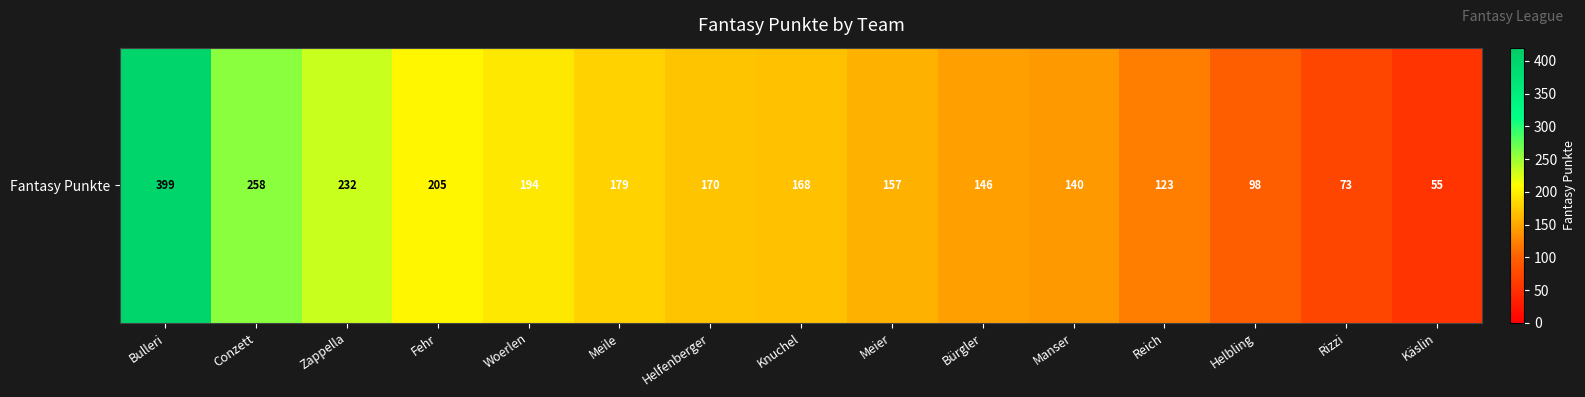

Reading left to right, what are all the values shown in this chart?

Bulleri=399	Conzett=258	Zappella=232	Fehr=205	Woerlen=194	Meile=179	Helfenberger=170	Knuchel=168	Meier=157	Bürgler=146	Manser=140	Reich=123	Helbling=98	Rizzi=73	Käslin=55